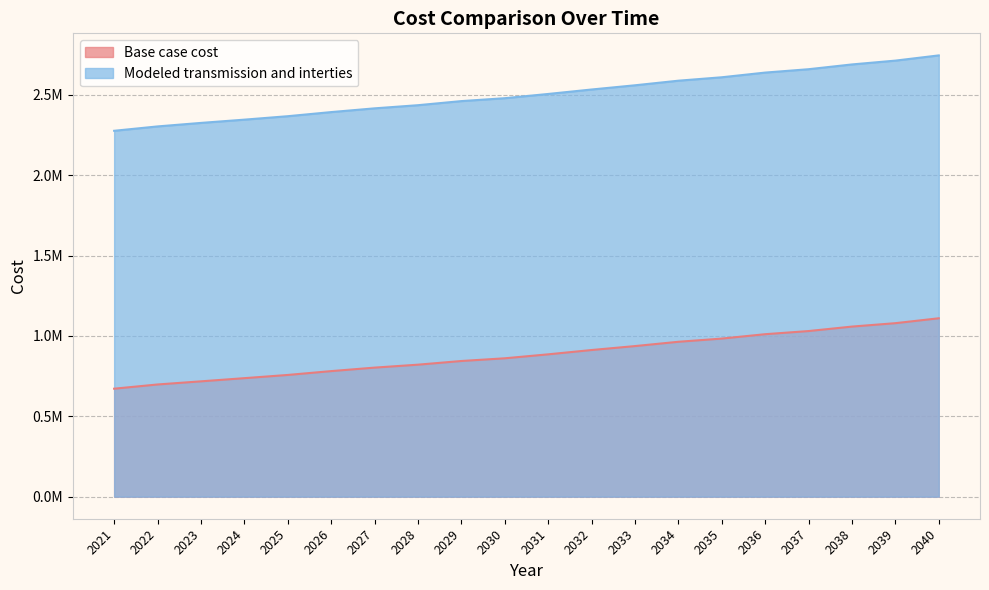

What is the average value of the Base case cost series?

883049.2